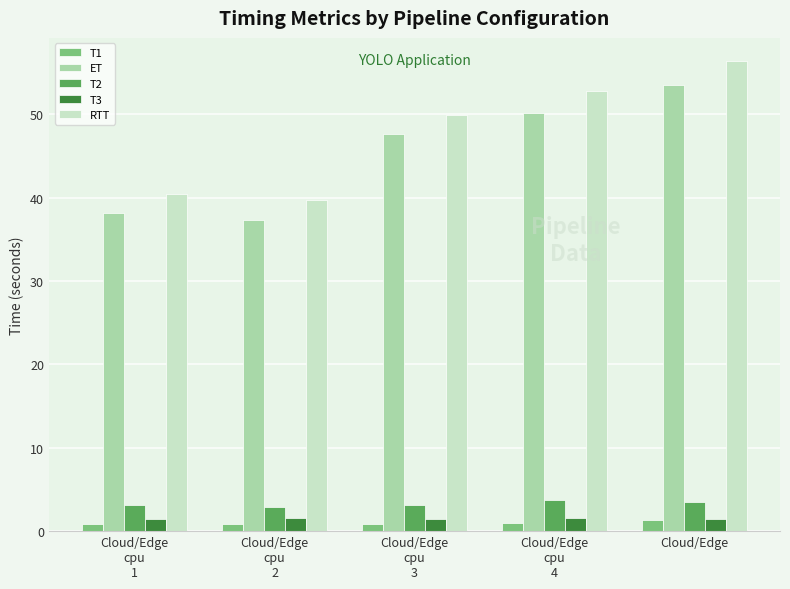

What is the label of the 2nd bar from the left?

Cloud/Edge
cpu
2